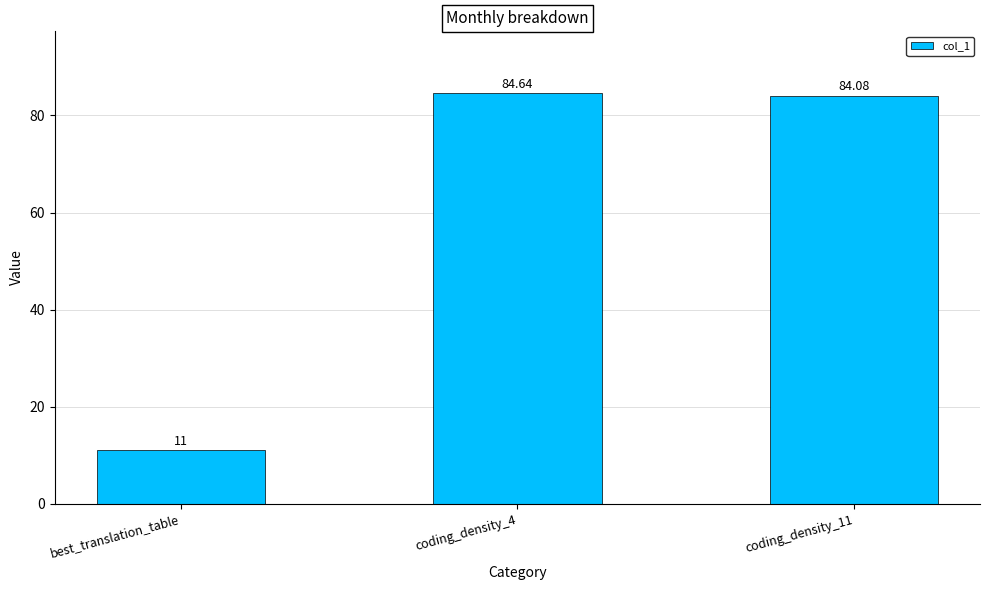

Between coding_density_4 and coding_density_11, which is larger?

coding_density_4